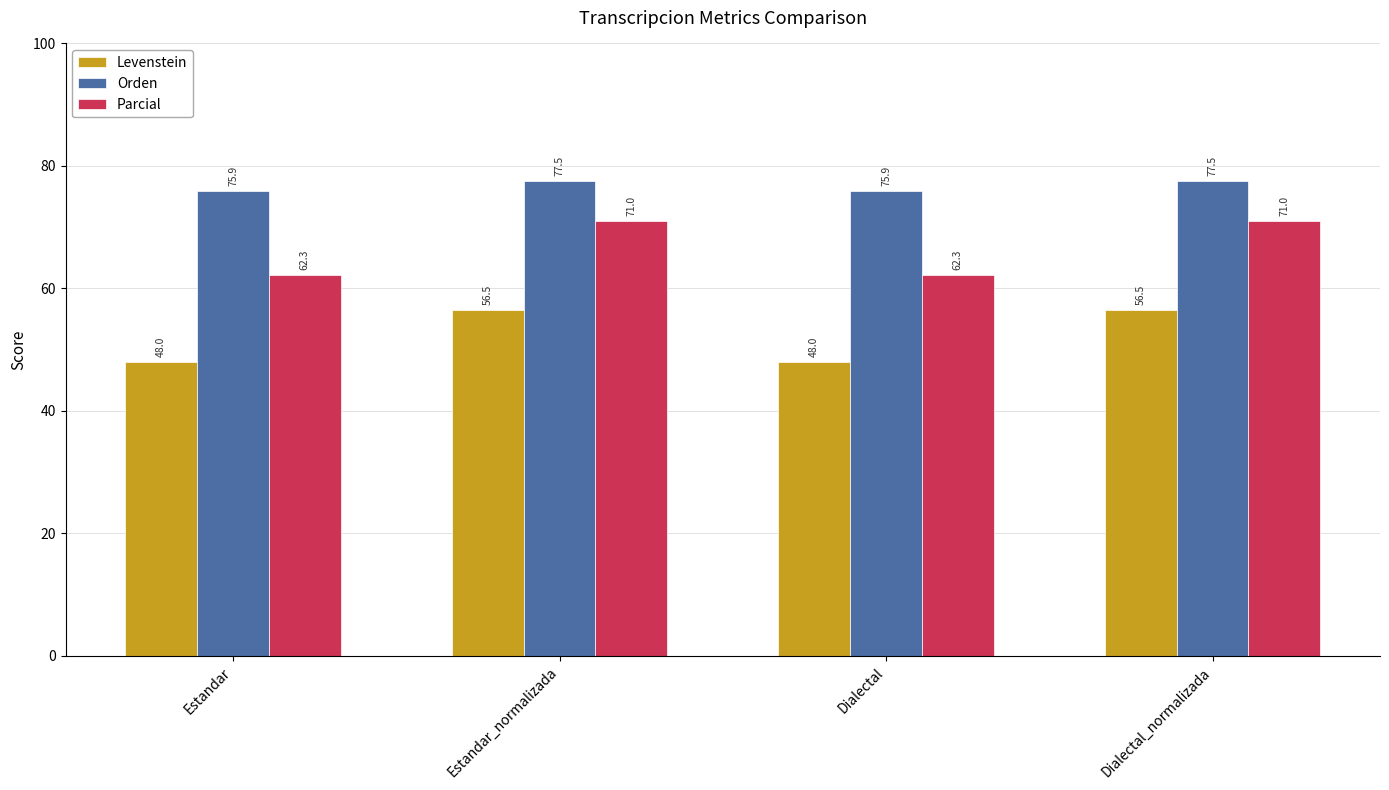

How many values in the Levenstein series exceed 56?

2